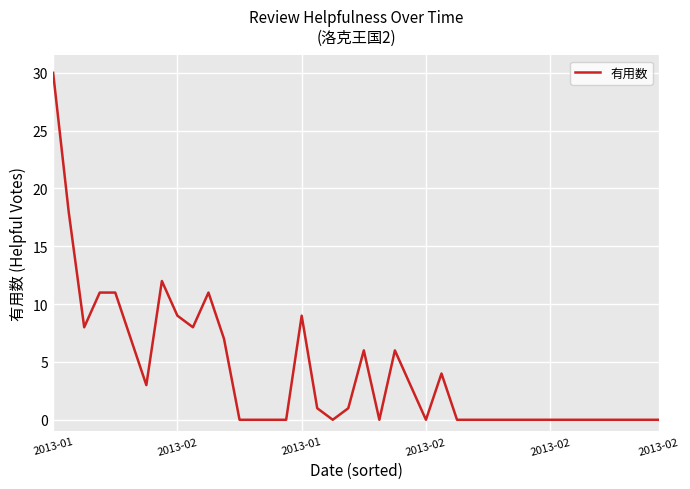

How many lines are shown in the chart?

1